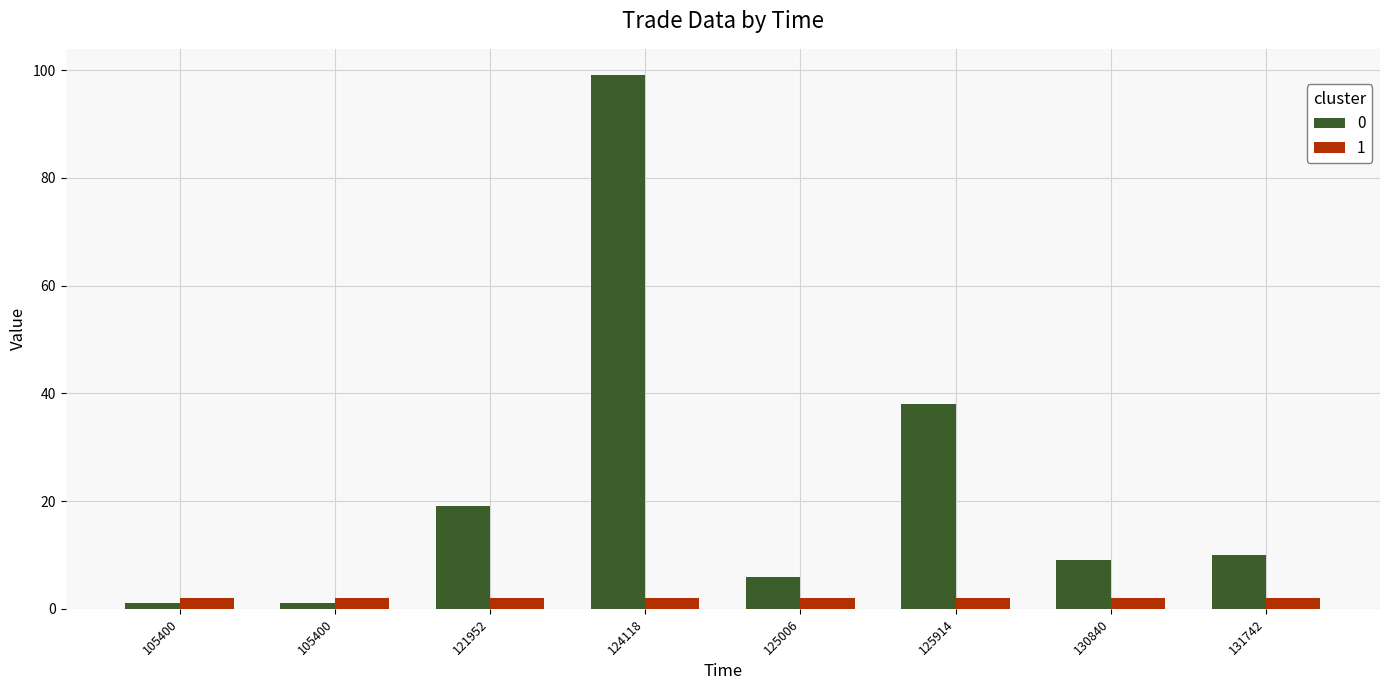

List the series in order of their peak value, highest first.

0, 1